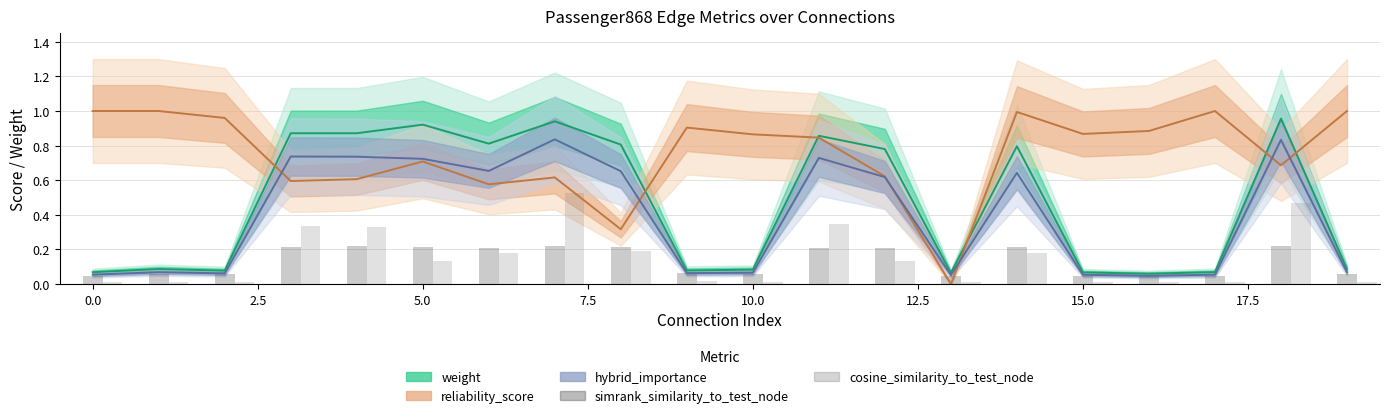

What is the maximum value for simrank_similarity_to_test_node?

0.2